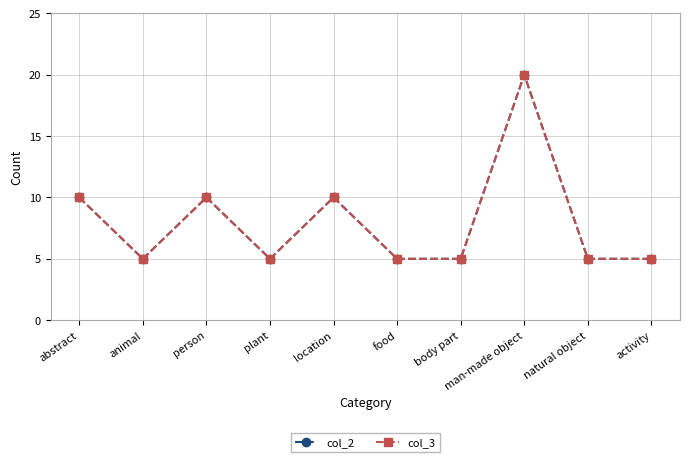

At which label is col_3 closest to 12?

abstract